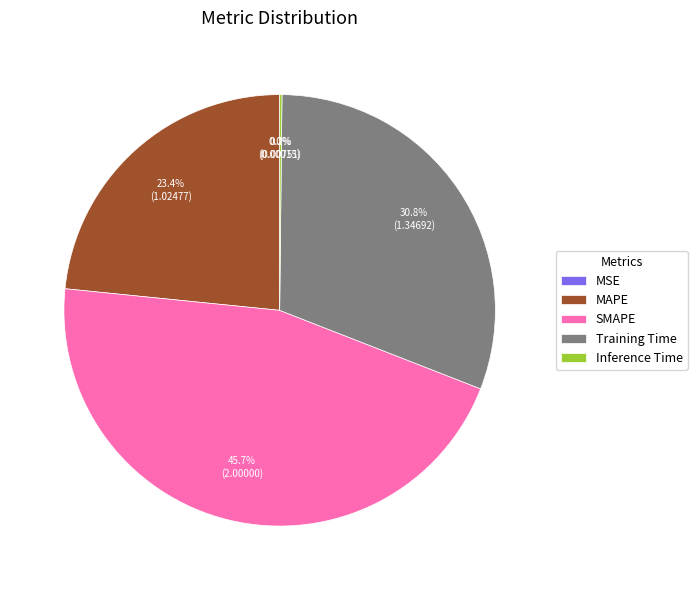

Between Training Time and MAPE, which is larger?

Training Time